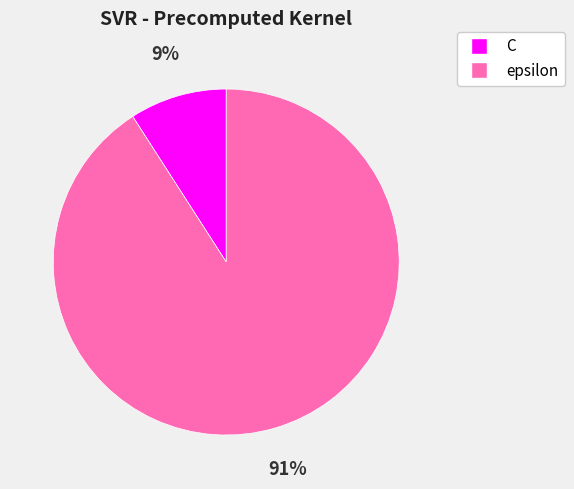

Is there any slice that represents more than half of the pie?

Yes